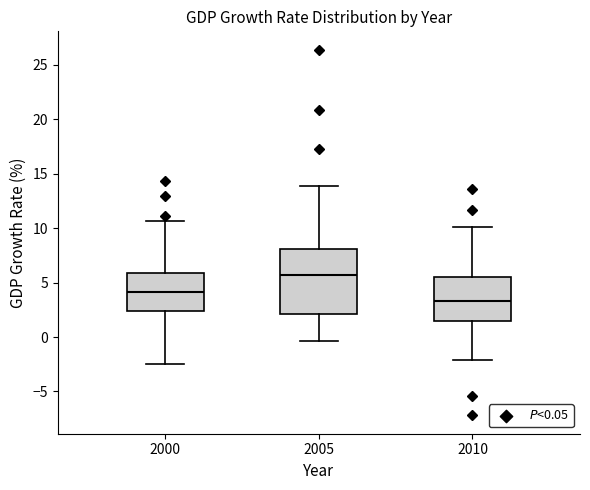

Which box has the lowest median line?

2010